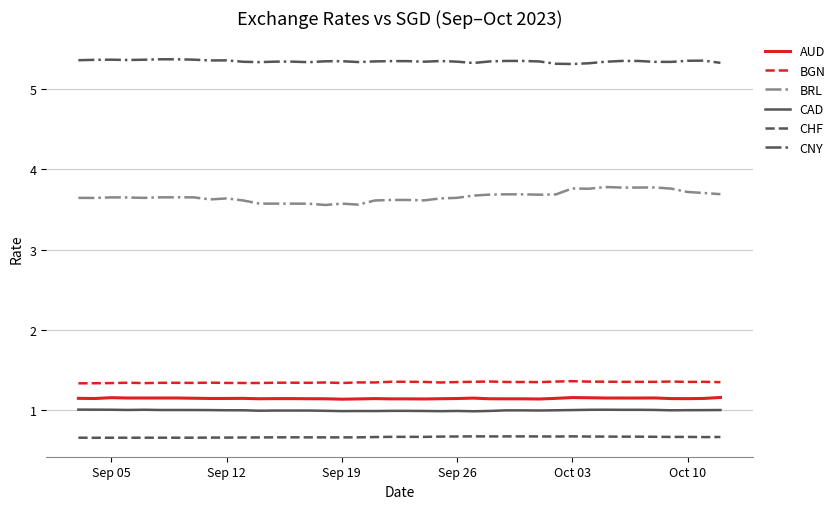

Which series has the largest total across all categories?

CNY